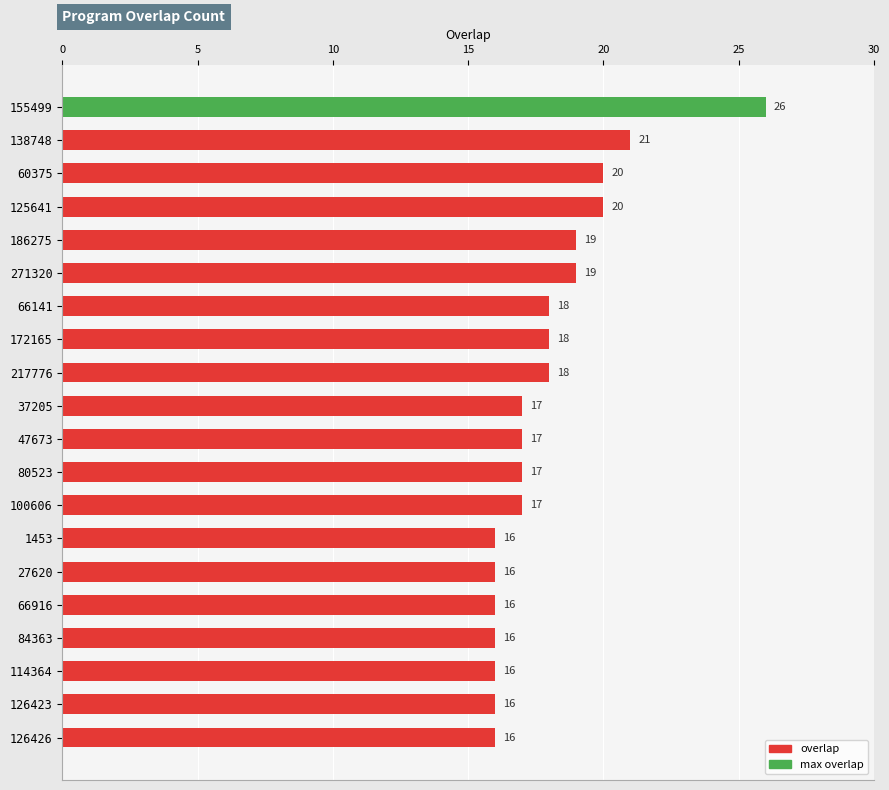

What is the greatest value displayed?

26